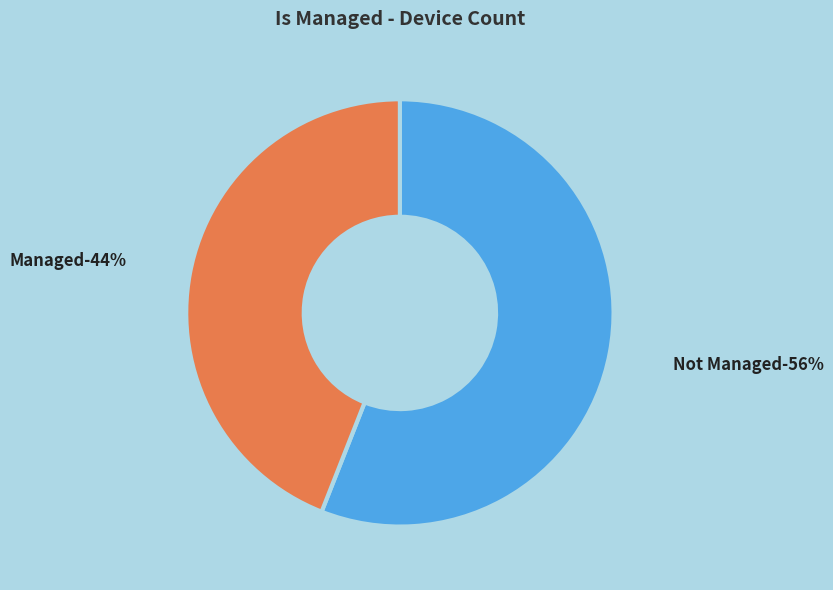

To the nearest percent, what is the combined percentage of TRUE and FALSE?

100%